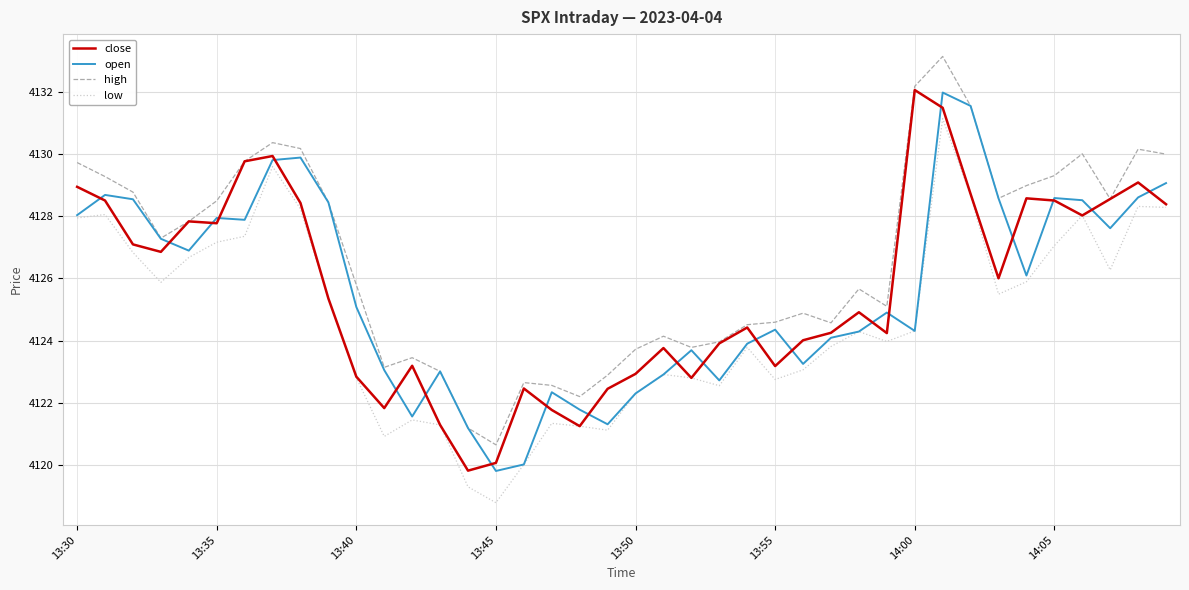

Which series has the largest total across all categories?

high